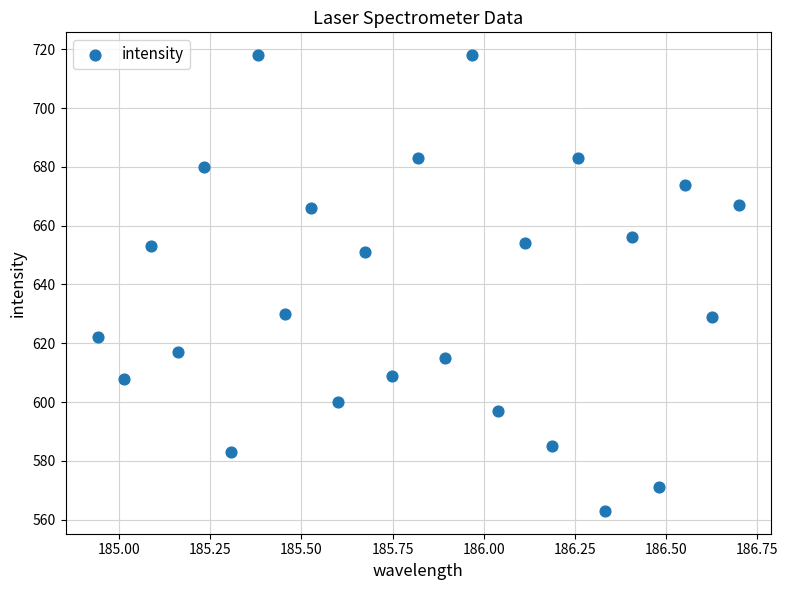

What is the range of Y values (max minus min)?

155